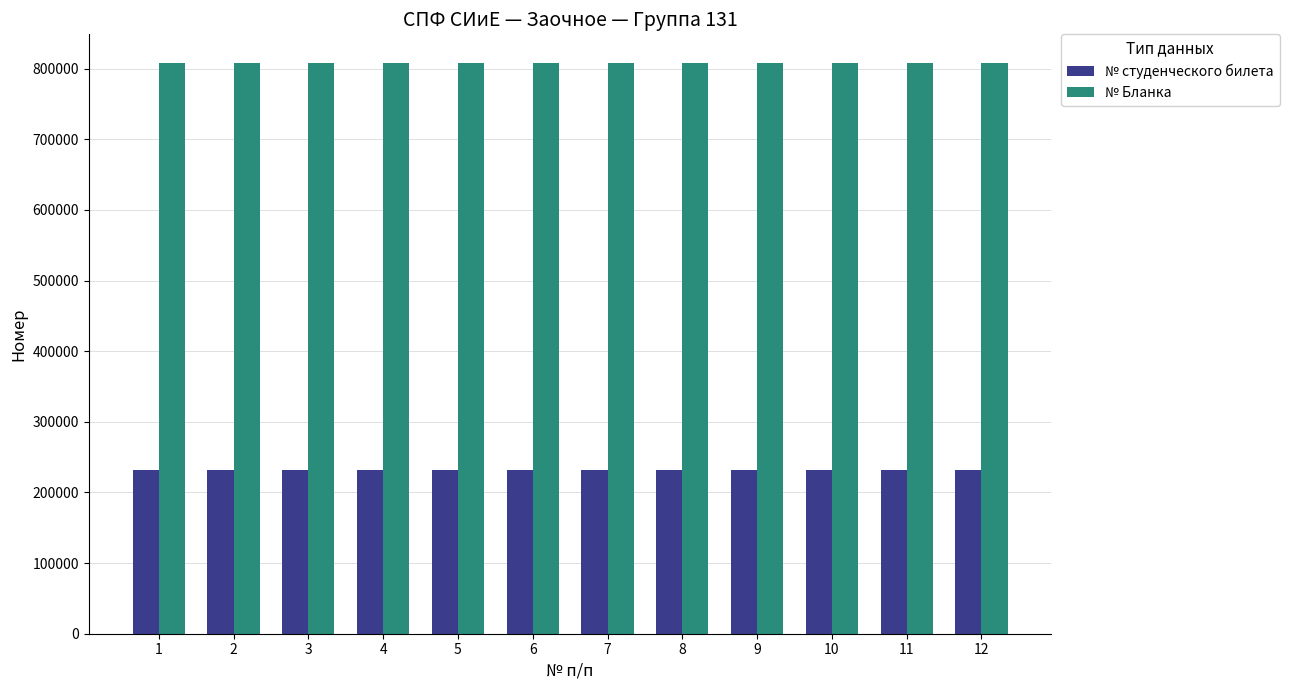

Which series has the largest range (max minus min)?

№ Бланка